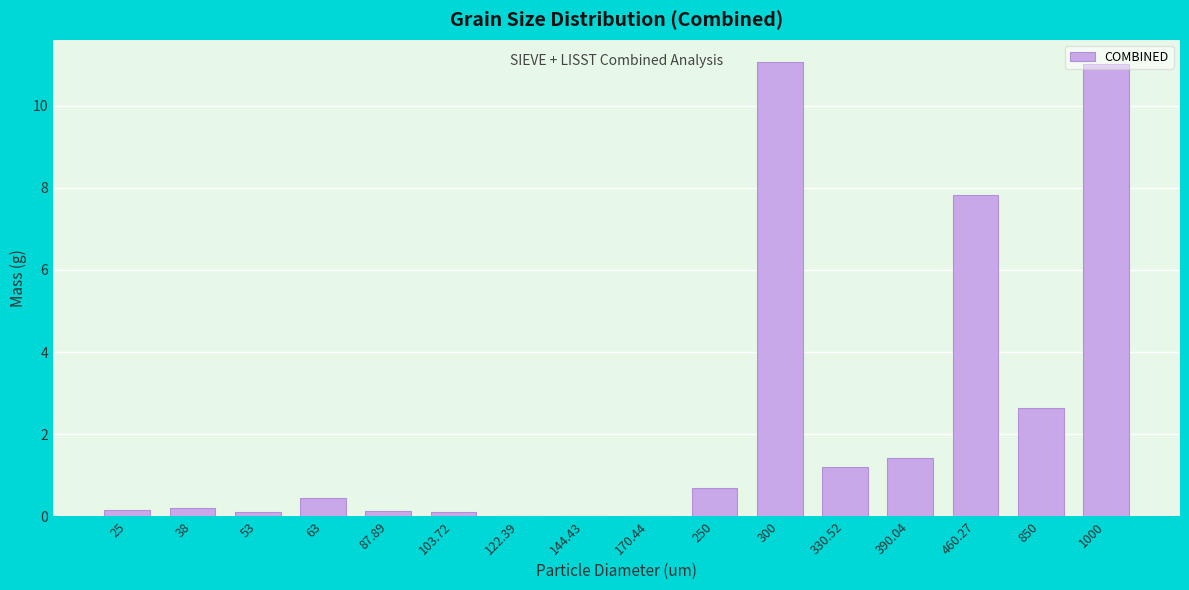

What is the change in value from 330.52 to 850?

+1.4